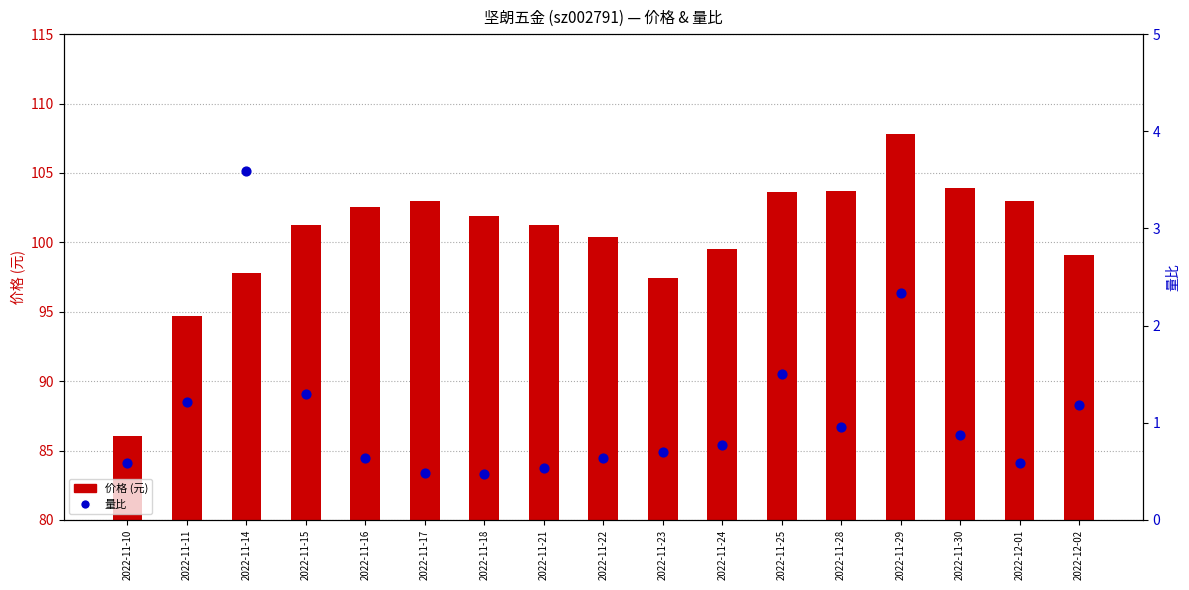

What is the total value across all series at 2022-11-23?

98.2